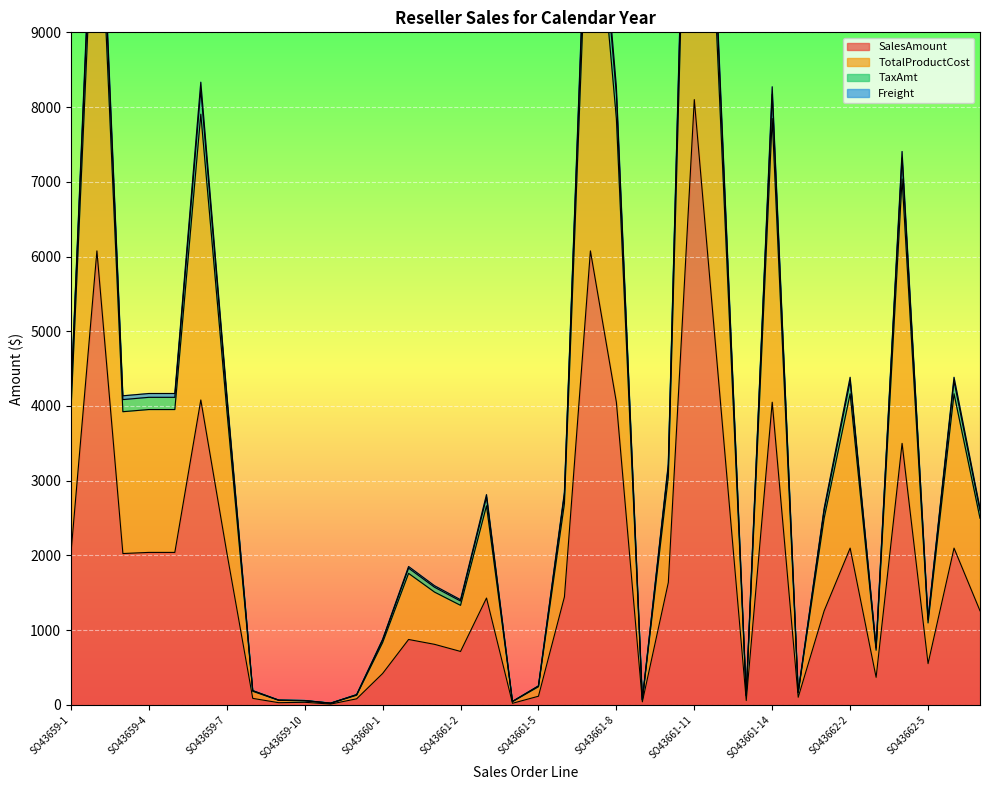

Which label corresponds to the smallest value in the chart?

SO43659-11